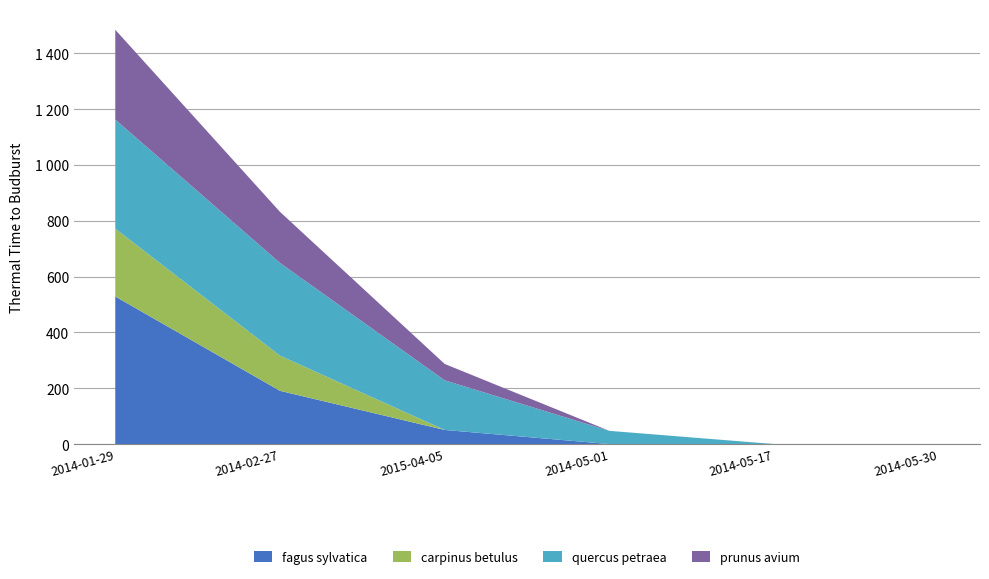

Reading left to right, list all the values displayed in this chart.

fagus sylvatica: 528.9	190.7	50.5	0.0	0.0	0.0
carpinus betulus: 243.1	126.2	0.0	0.0	0.0	0.0
quercus petraea: 390.7	332.1	177.9	47.3	0.0	0.0
prunus avium: 321.9	183.0	58.6	0.0	0.0	0.0